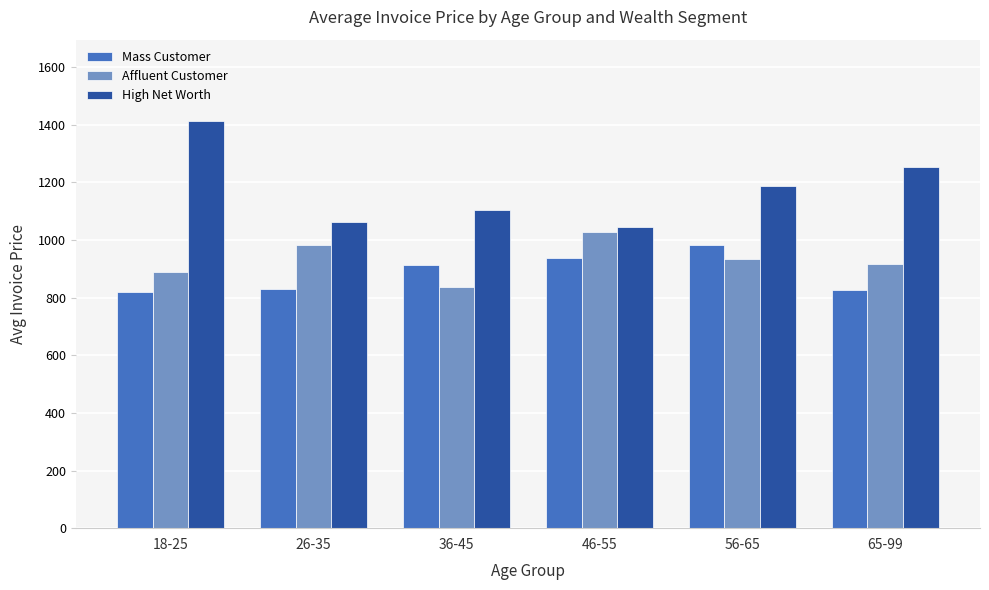

What is the difference between the second highest and second lowest values in the High Net Worth series?

191.7